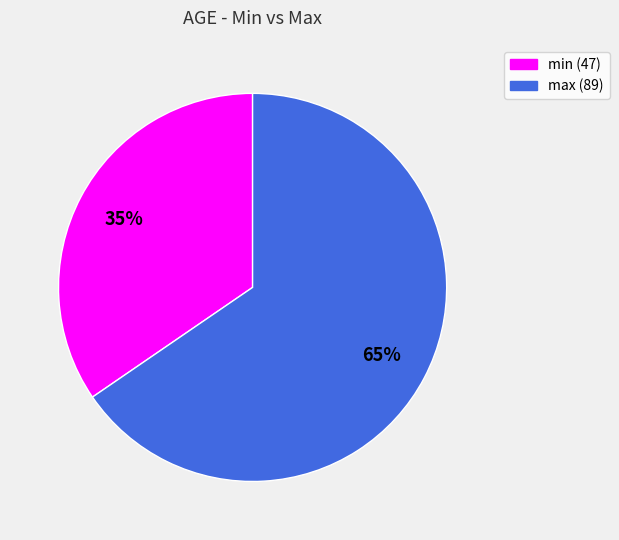

How many segments does this pie chart have?

2